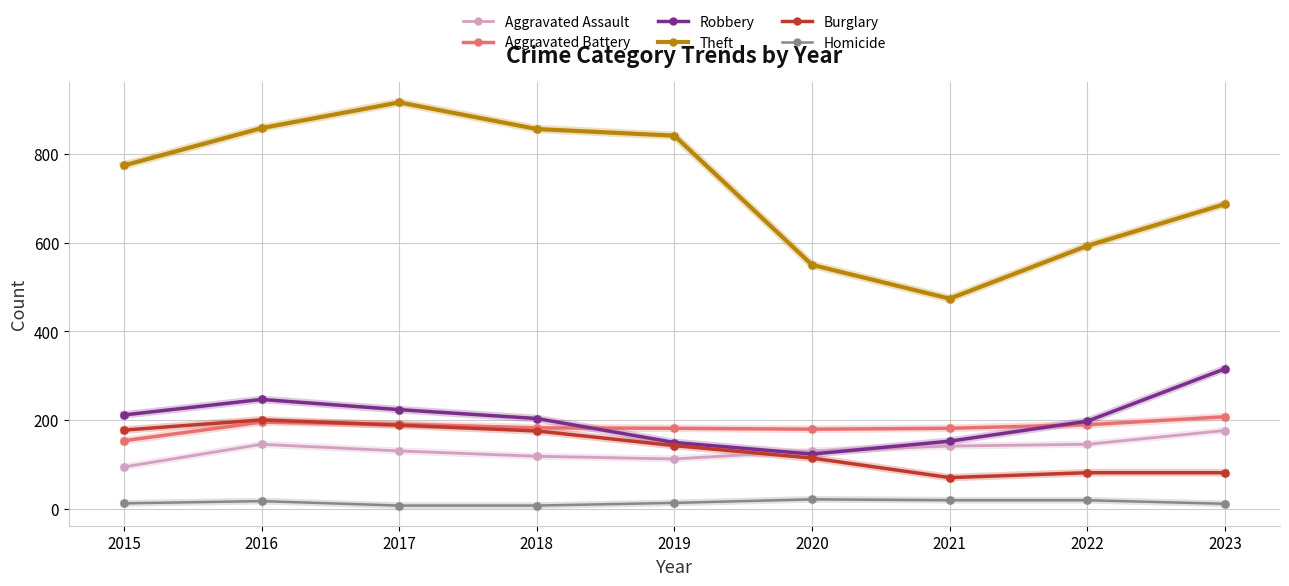

True or false: Aggravated Assault and Aggravated Battery intersect in this chart.

False